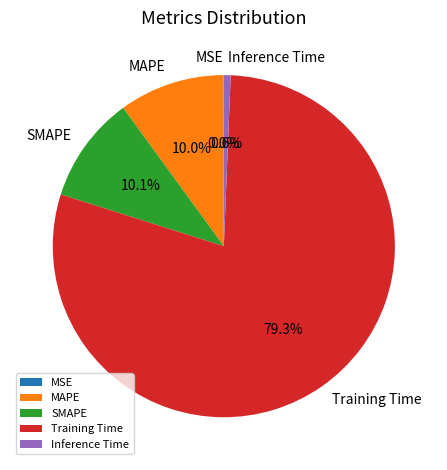

What portion of the pie excludes Training Time?

20.7%